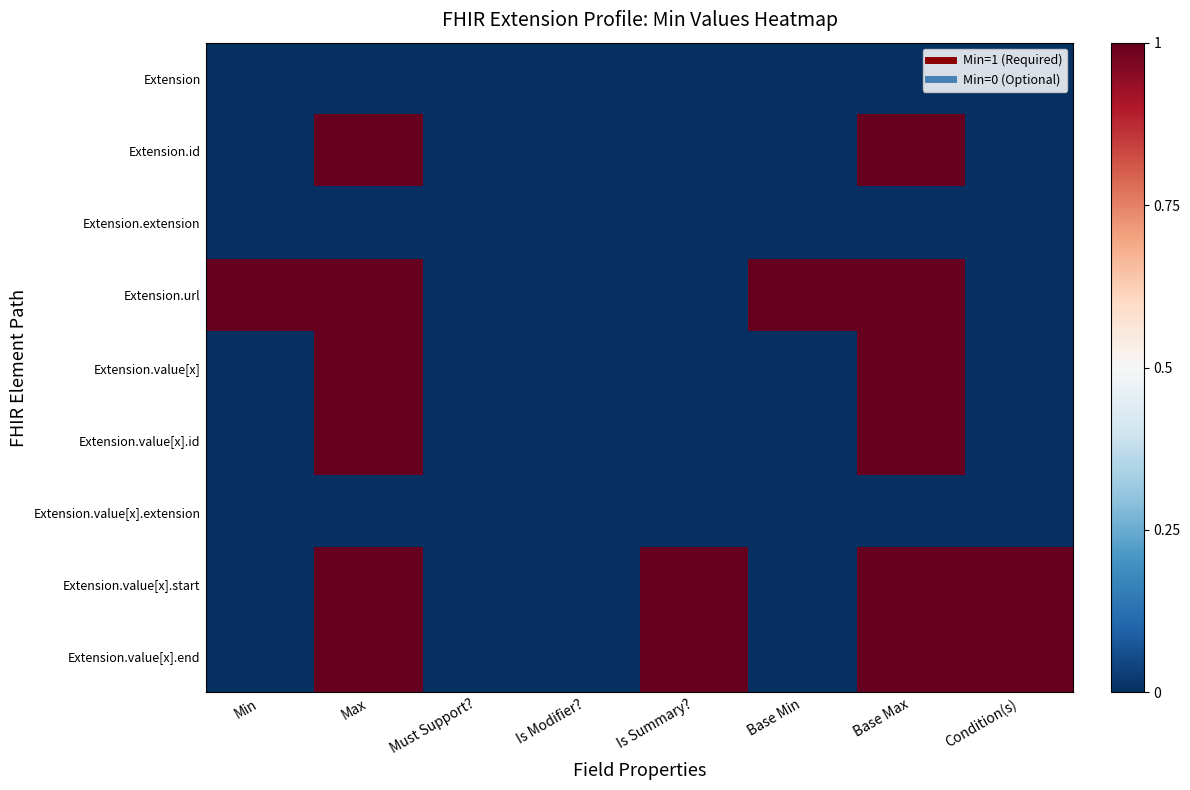

At which category does the chart reach its minimum across all series?

Min